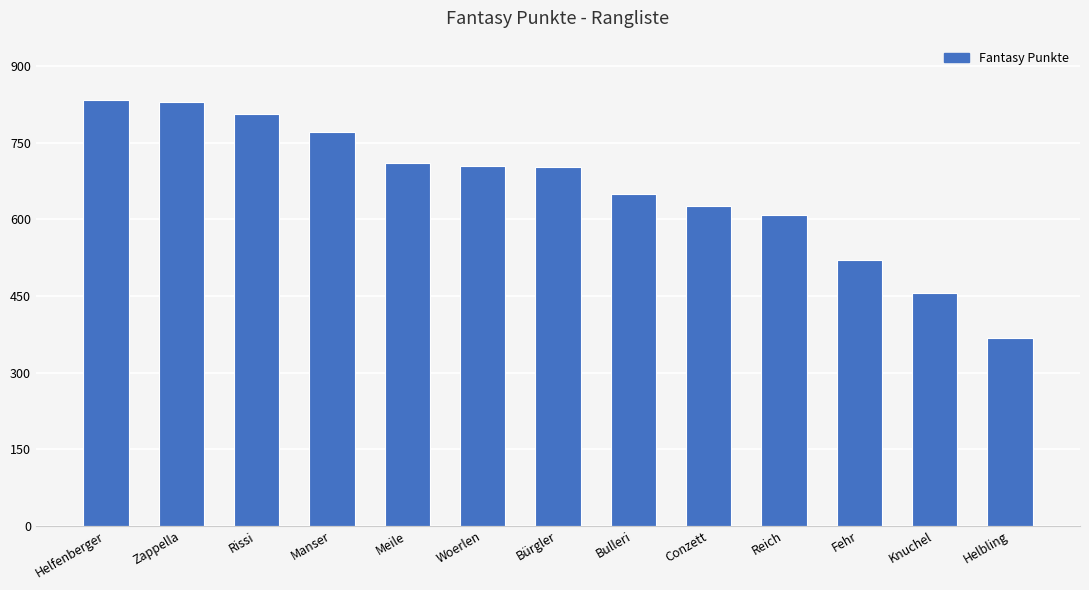

What is the label of the 2nd bar from the right?

Knuchel